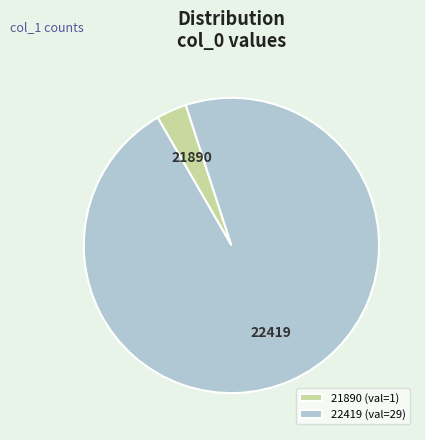

Is there a majority slice in this chart?

Yes